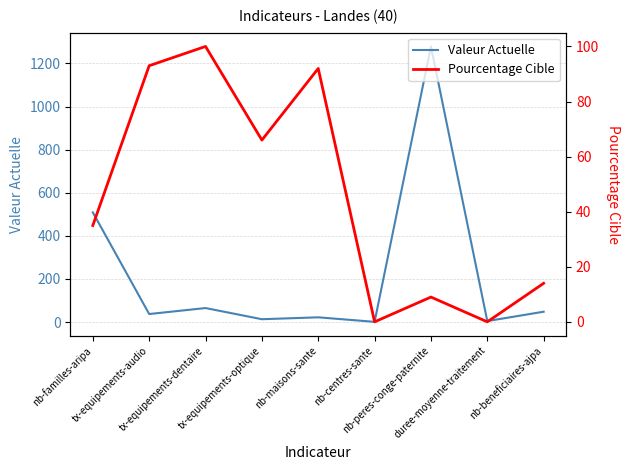

Where is the first local minimum for Pourcentage Cible?

tx-equipements-optique